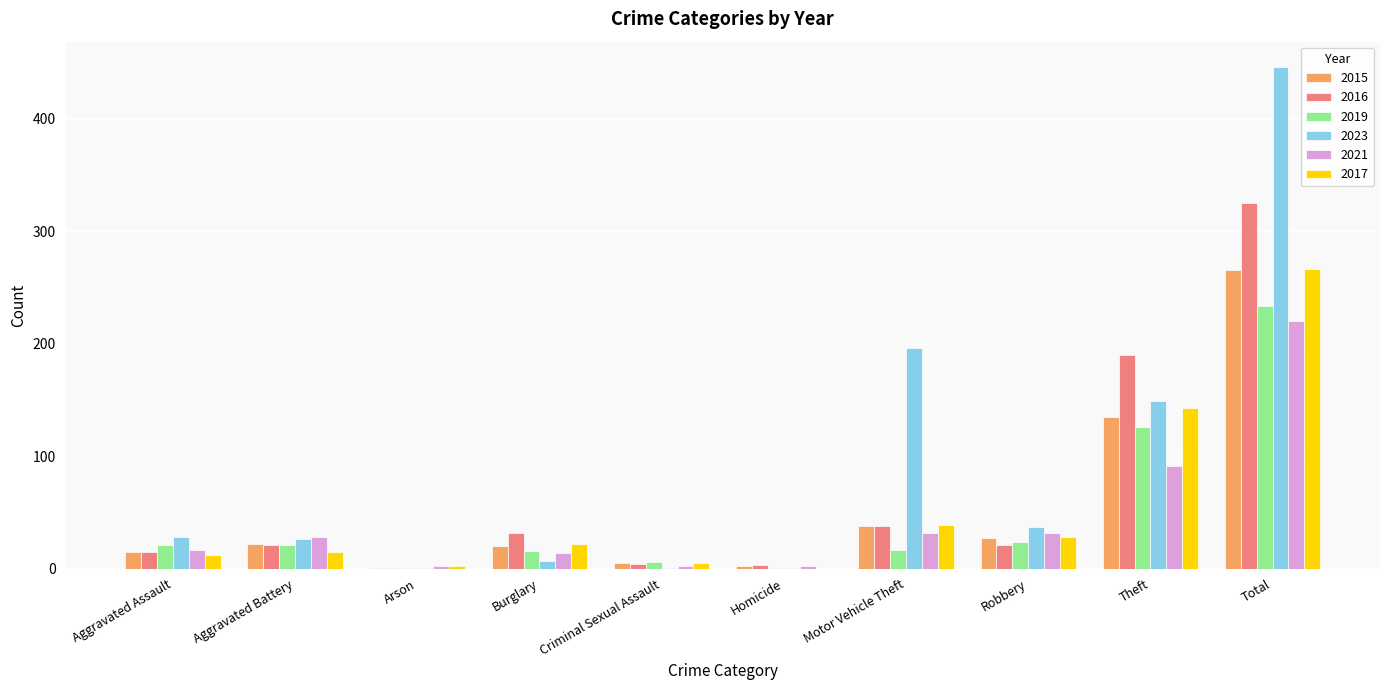

How many data points does each series have?

10